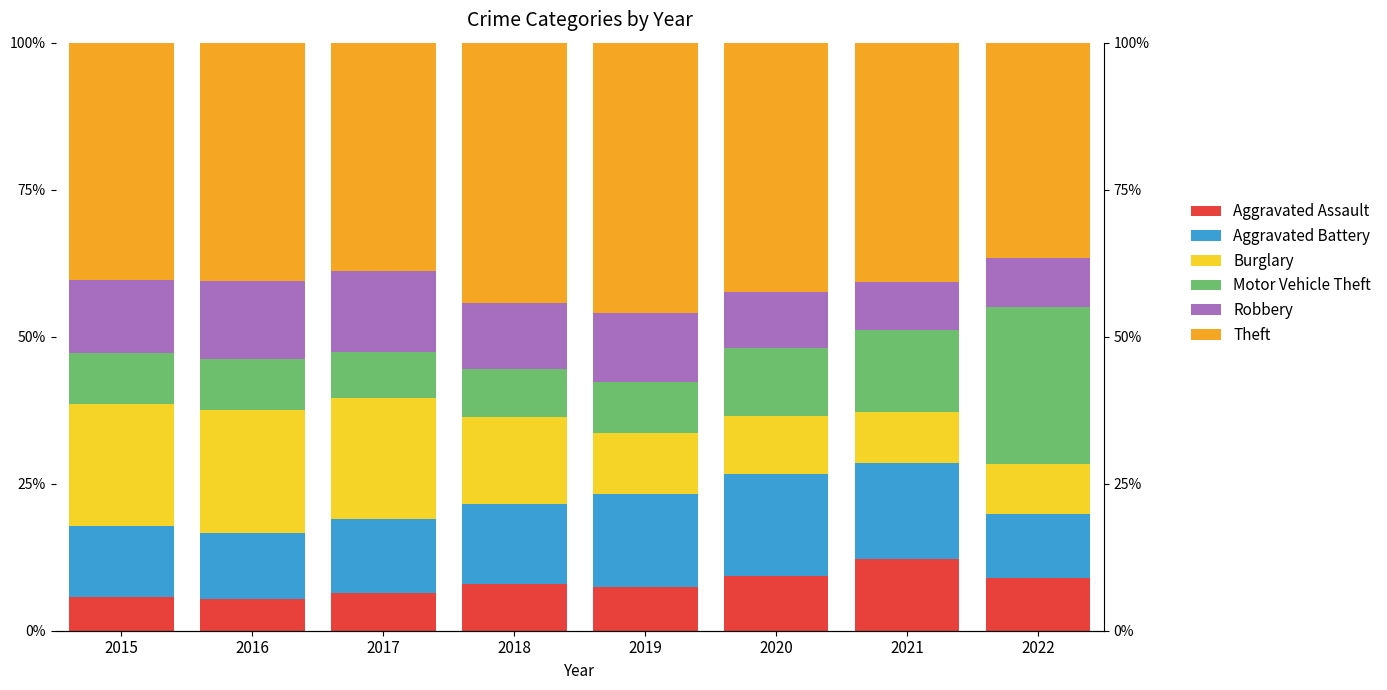

What is the highest value of the Theft series?

46.0